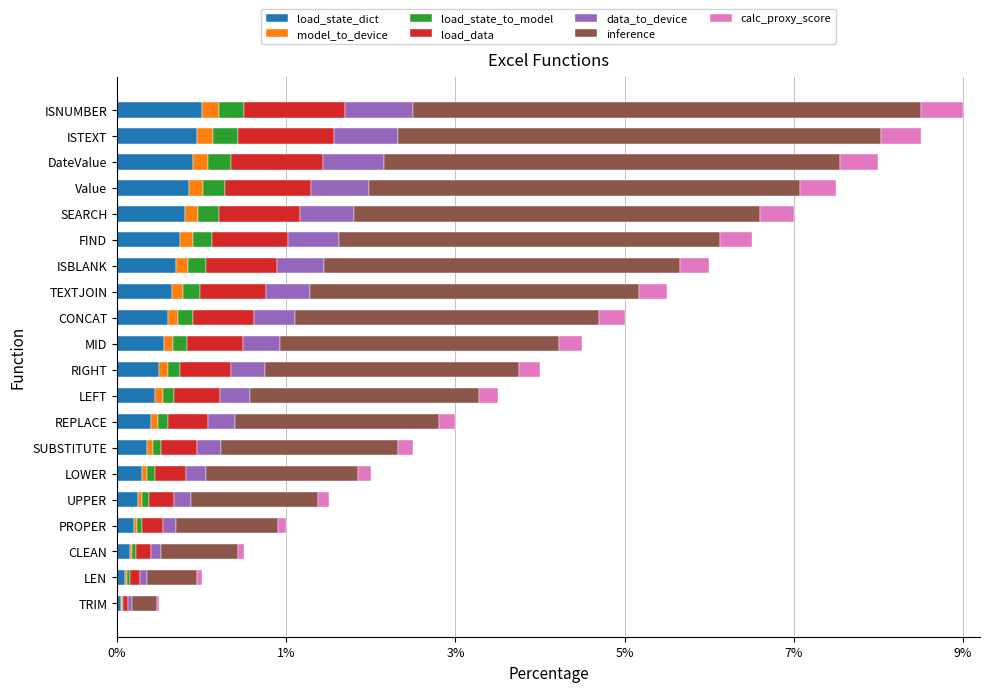

What are all the series names shown in the legend?

load_state_dict, model_to_device, load_state_to_model, load_data, data_to_device, inference, calc_proxy_score